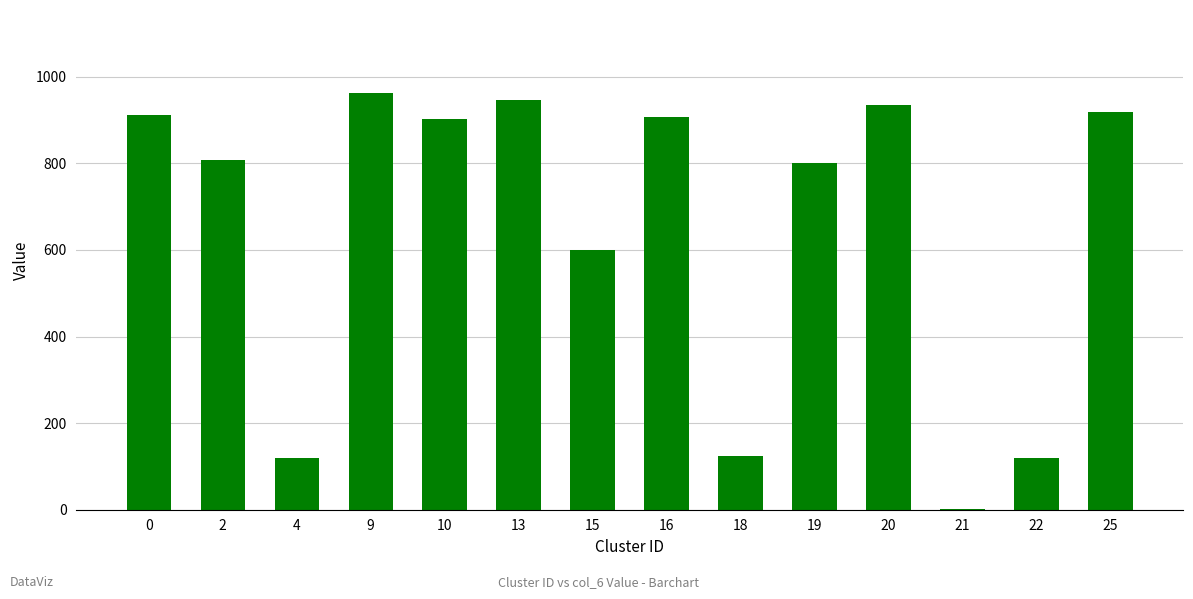

What is the sum of all values?

9058